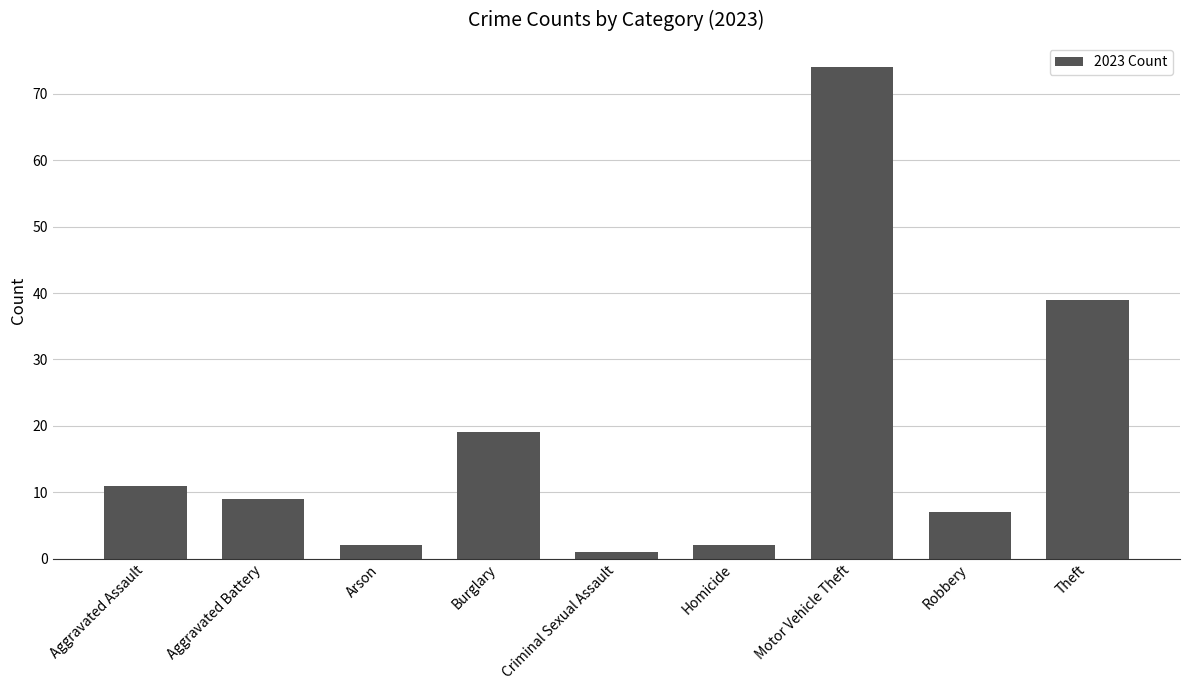

What is the value of the 4th bar from the left?

19